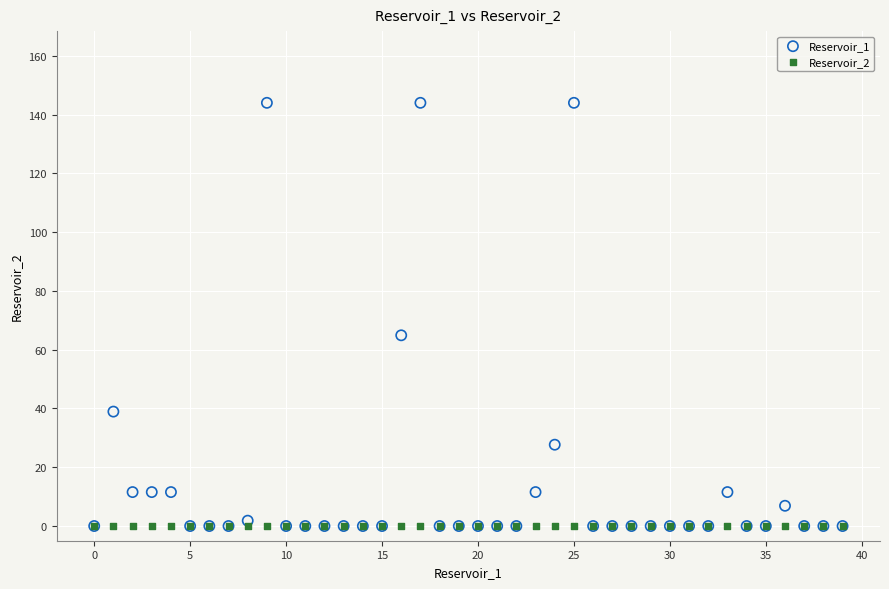

Across all series, what Y value is closest to 72?

64.9